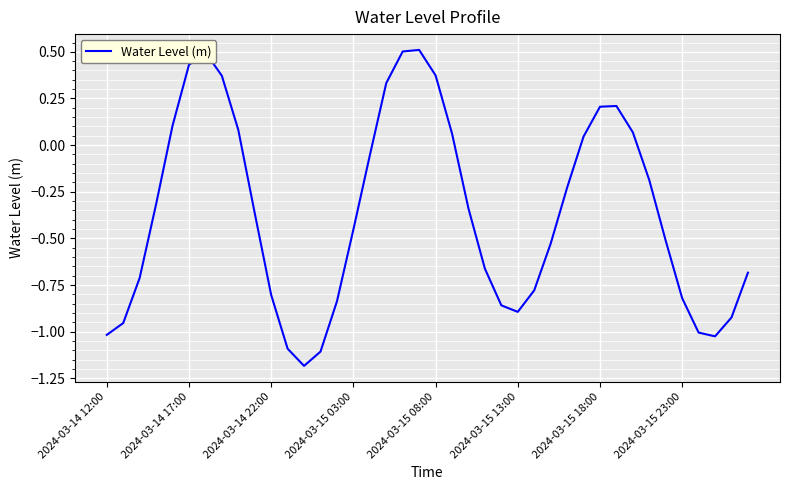

What is the maximum value shown in the chart?

0.5